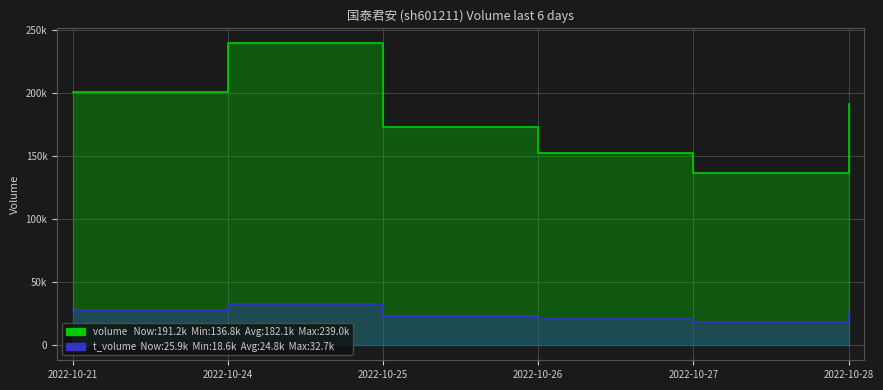

At which label is volume closest to 187891?

2022-10-28